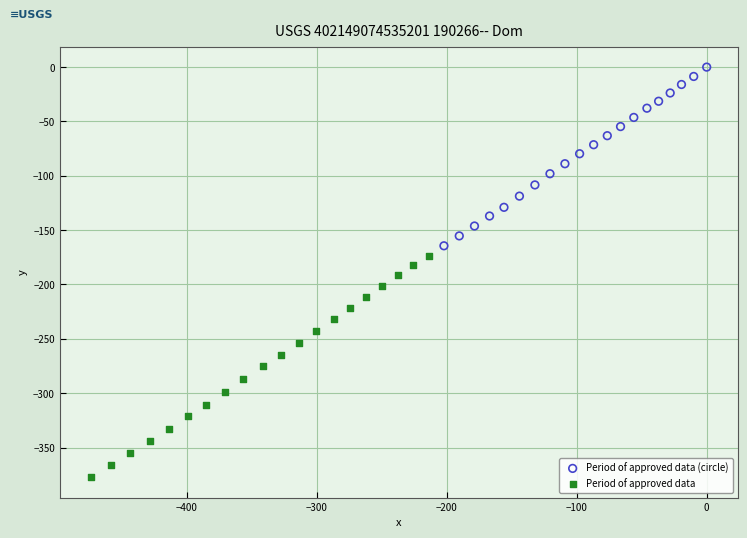

Which series contains the highest Y value?

Period of approved data (circle)